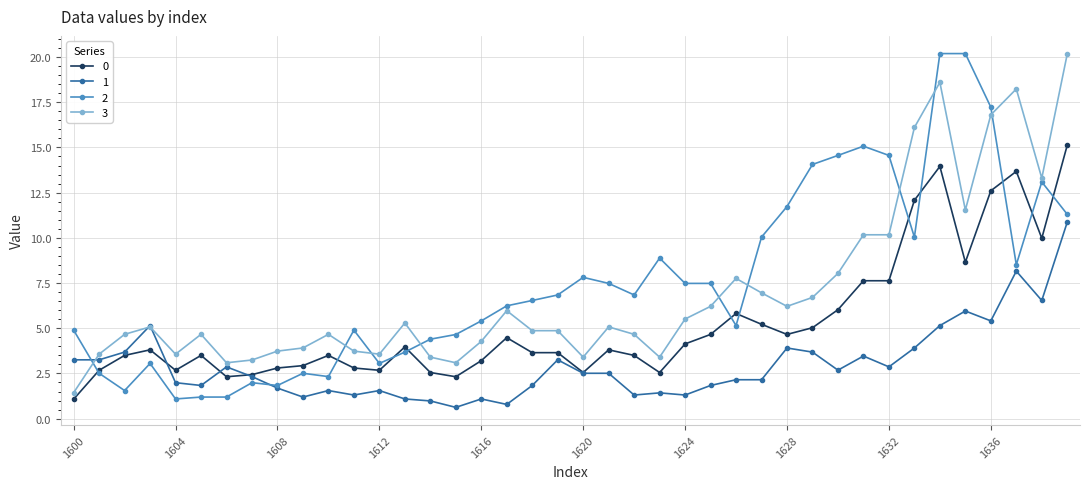

What is the value of the 2 point at the 32nd from the left?

15.1